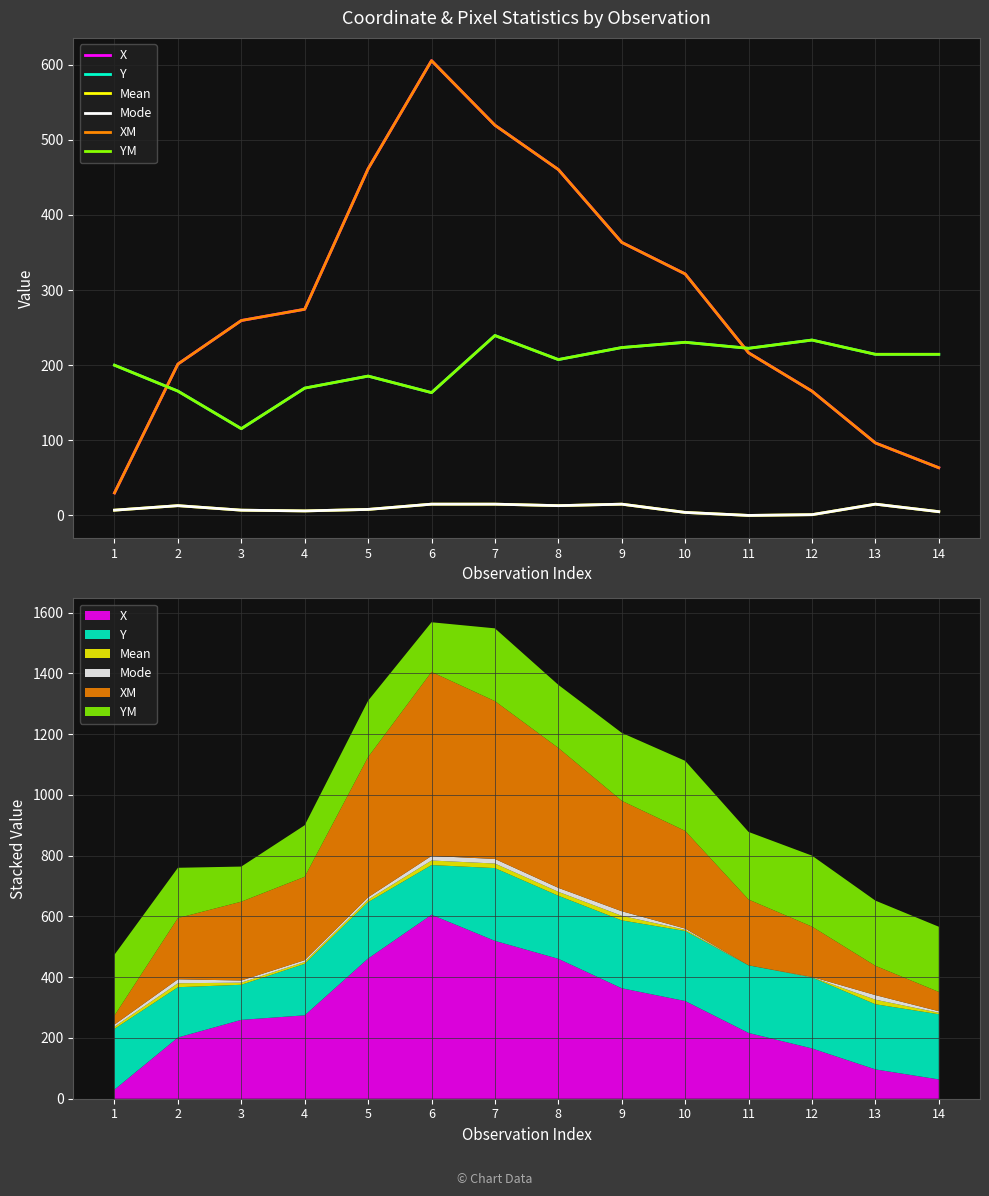

Is it true that X equals 238.1 at 12?

False